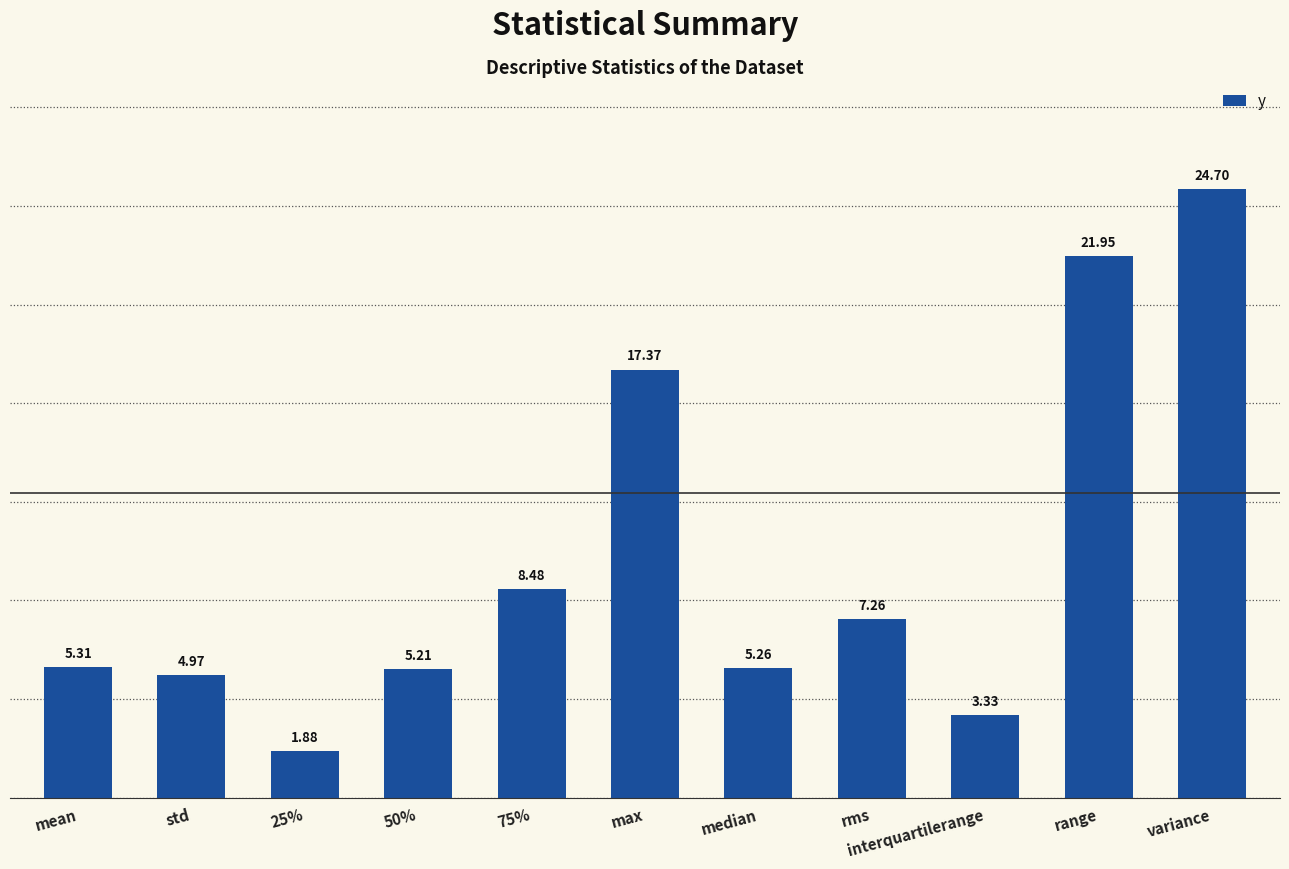

What is the sum of all values?

105.7